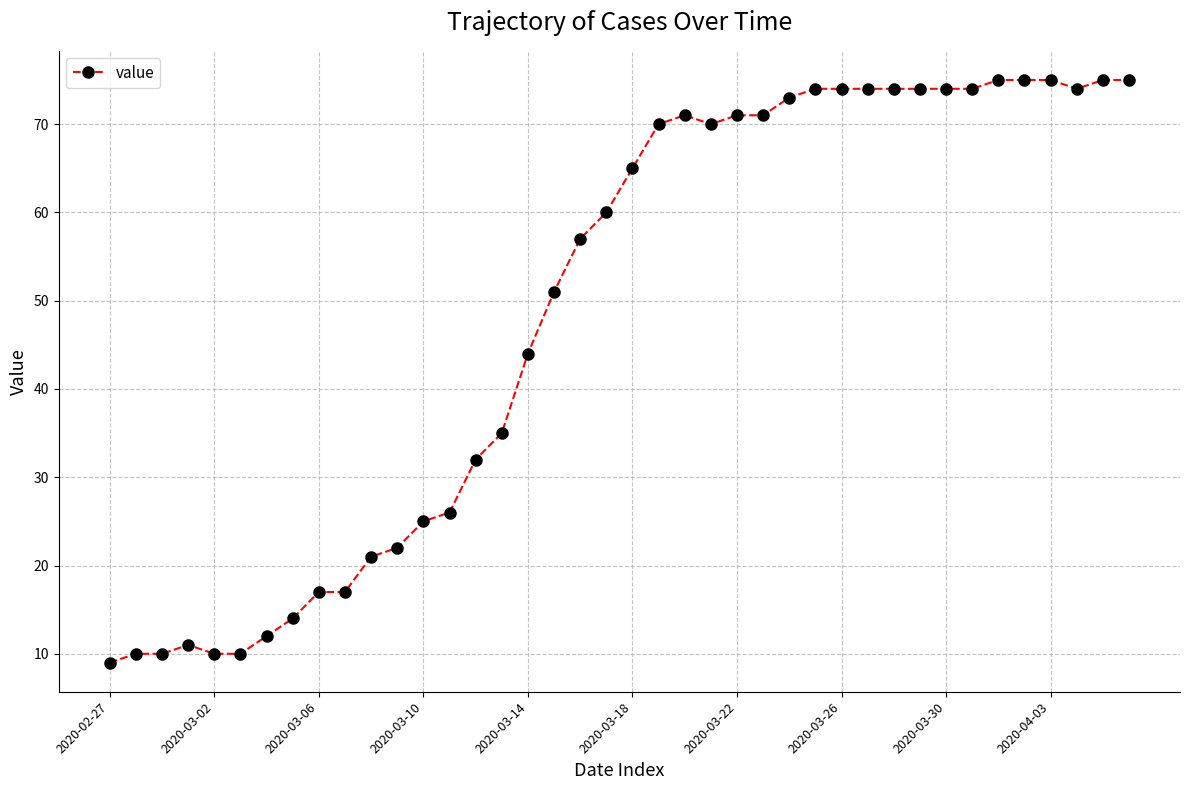

What is the sum of all values?

1951